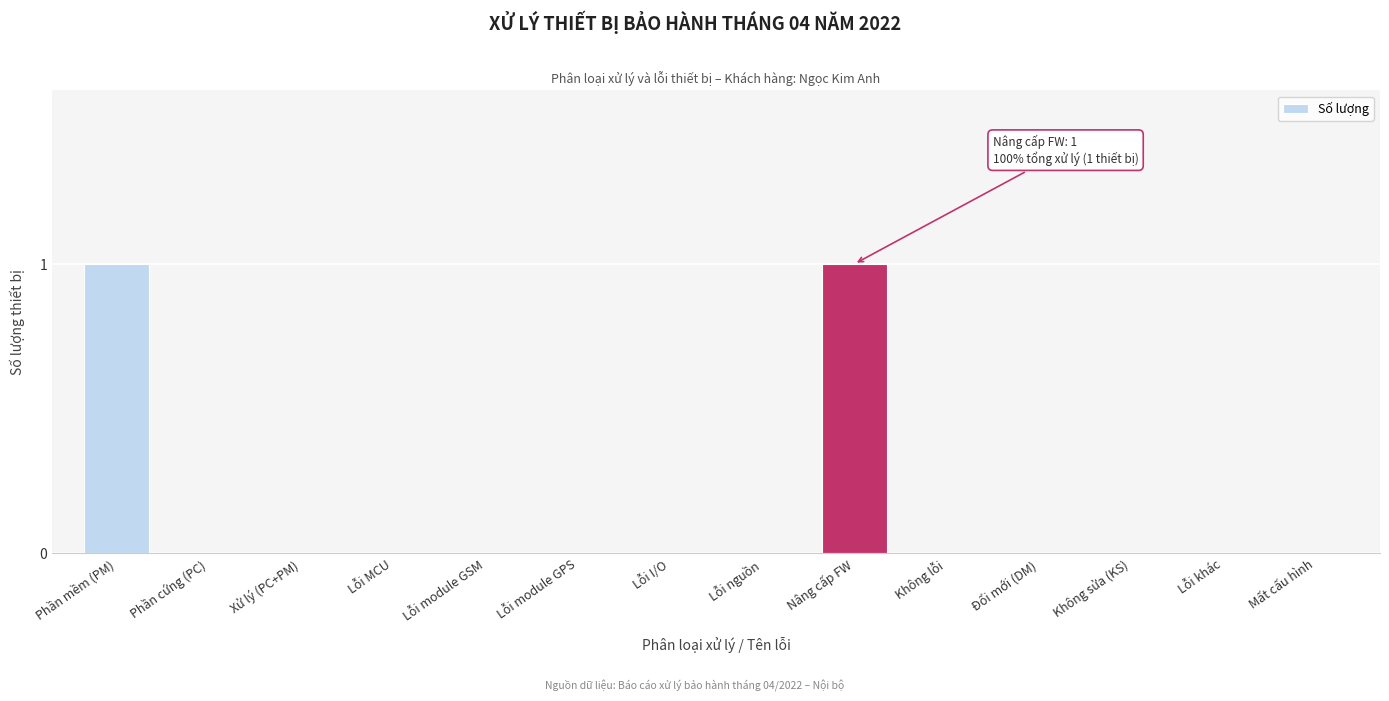

Reading left to right, extract all data points from this chart.

Phần mềm (PM)=1	Phần cứng (PC)=0	Xử lý (PC+PM)=0	Lỗi MCU=0	Lỗi module GSM=0	Lỗi module GPS=0	Lỗi I/O=0	Lỗi nguồn=0	Nâng cấp FW=1	Không lỗi=0	Đổi mới (DM)=0	Không sửa (KS)=0	Lỗi khác=0	Mất cấu hình=0